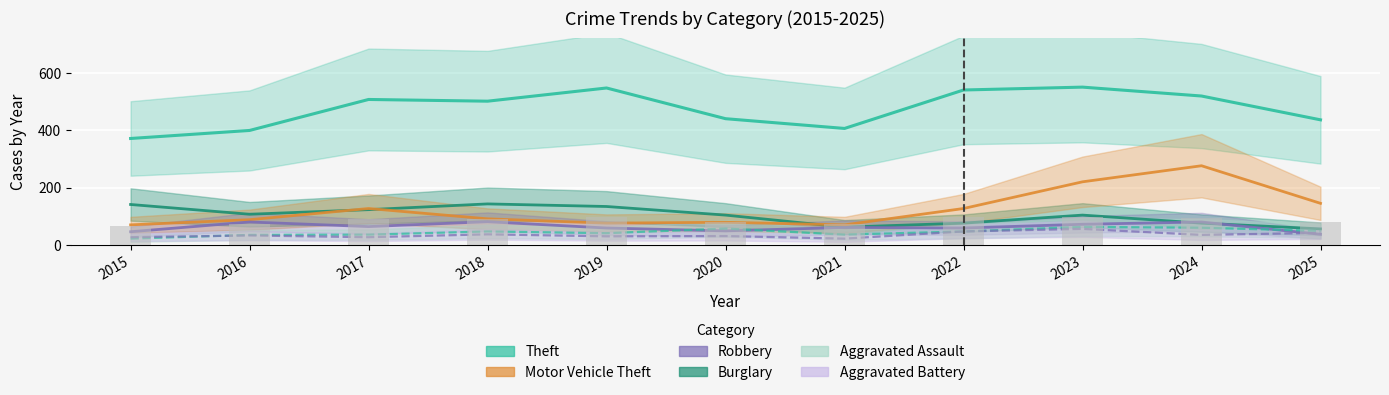

Is it true that Motor Vehicle Theft equals 49 at 2023?

False